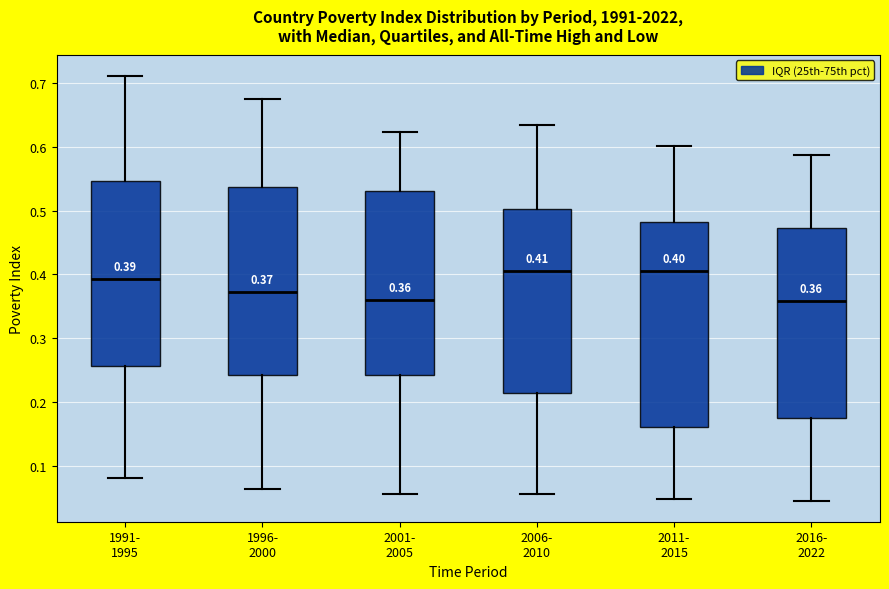

Comparing the boxes themselves (not the whiskers), which one is the tallest?

2011- 2015